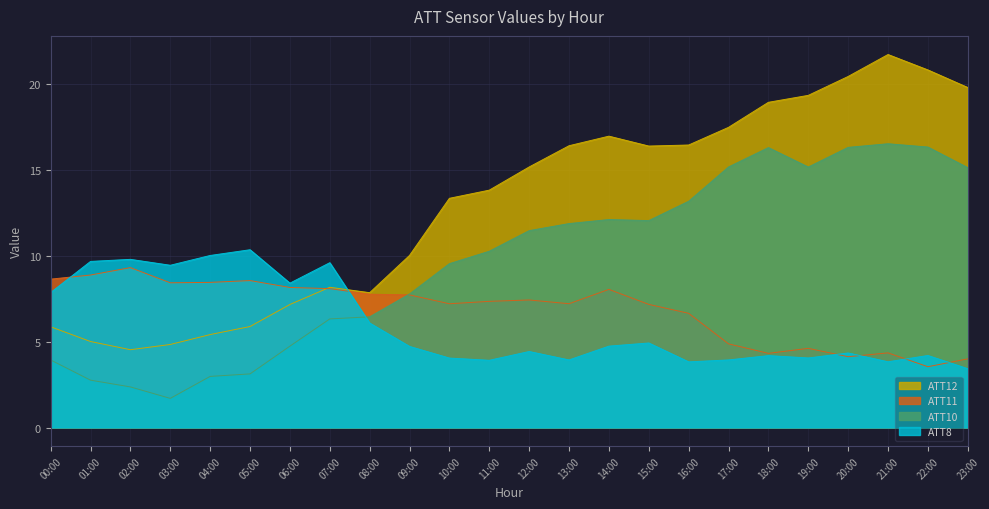

What is the difference between the ATT8 values at 10 and 14?

0.7